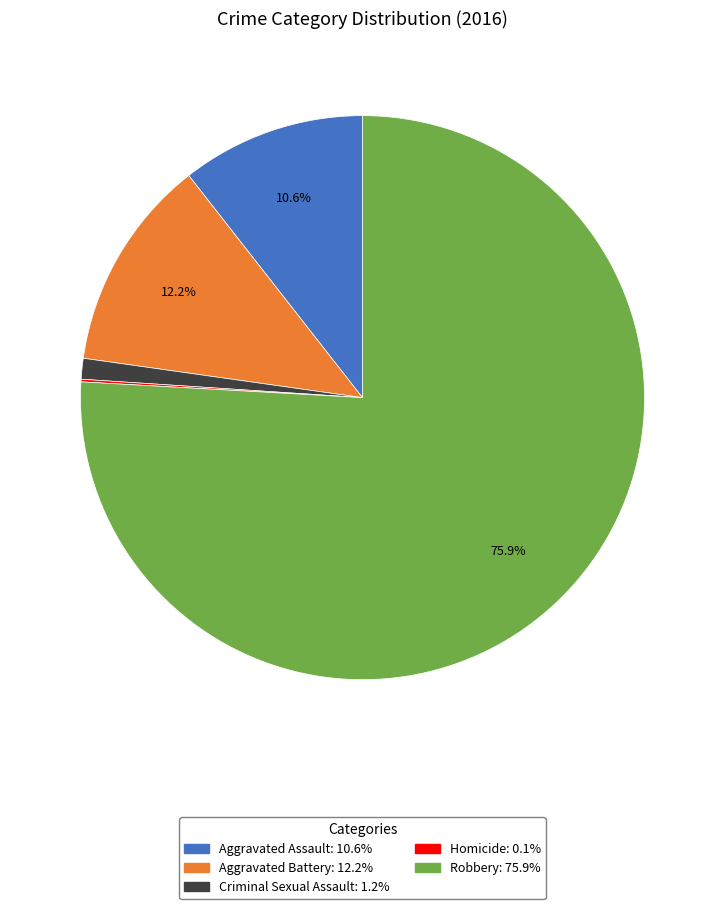

What percentage do Aggravated Battery and Robbery together represent?

88.1%